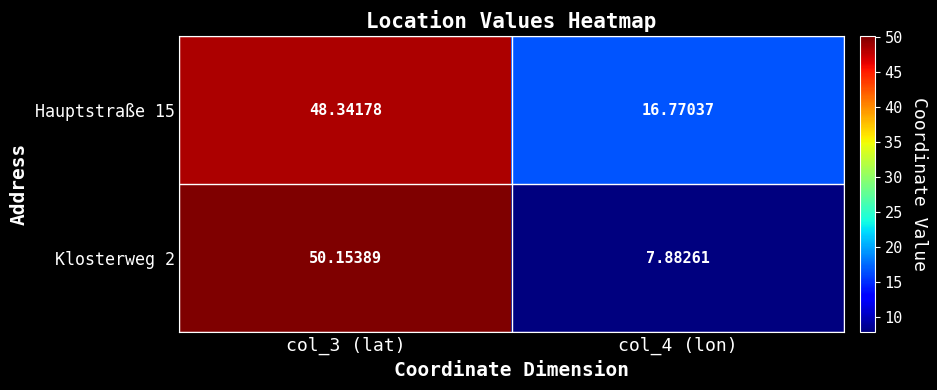

Is the value of Hauptstraße 15 at col_3 (lat) greater than the value of Klosterweg 2 at col_3 (lat)?

No